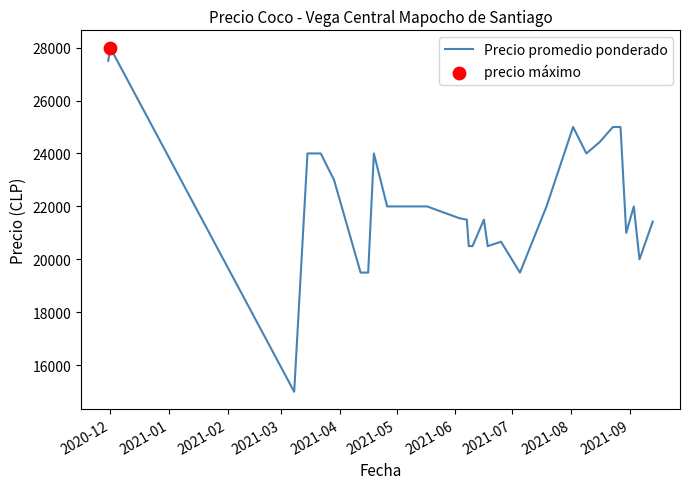

What is the maximum value shown in the chart?

28000